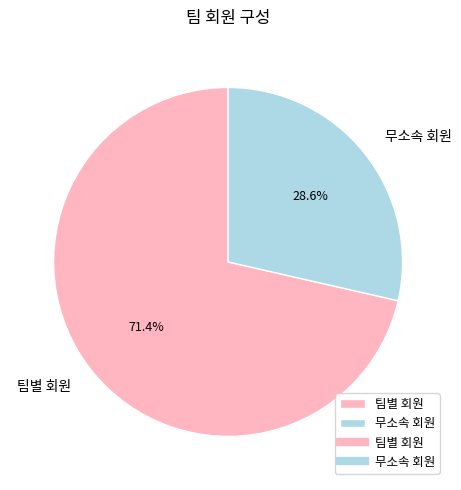

How much of the chart is everything except 무소속 회원?

71.4%